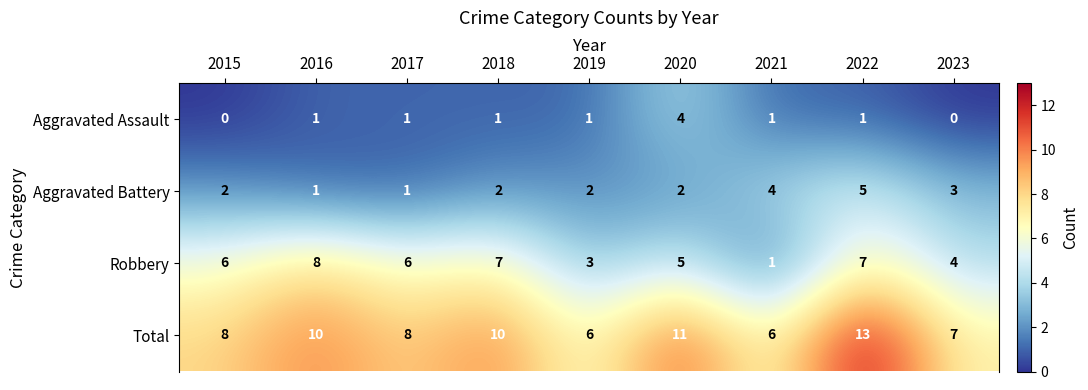

What is the spread (max minus min) of values at 2015?

8